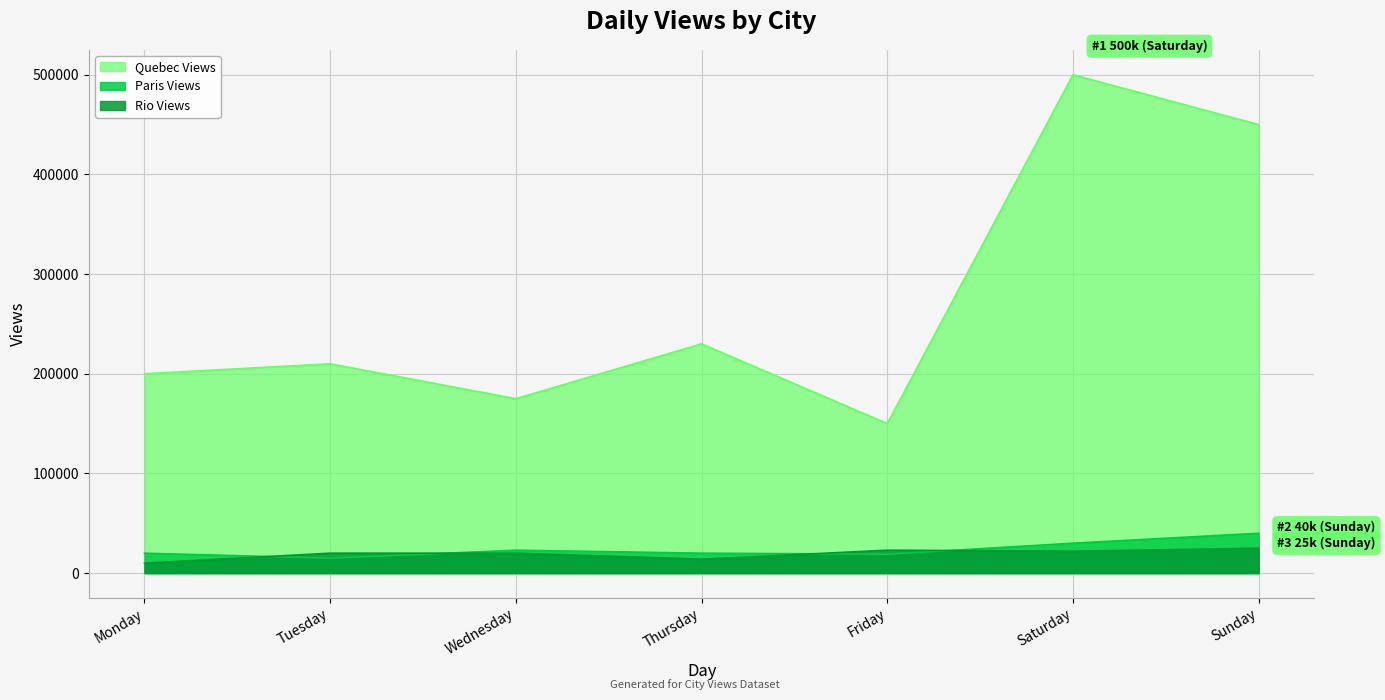

Is the value of Quebec Views at Thursday greater than the value of Rio Views at Sunday?

Yes